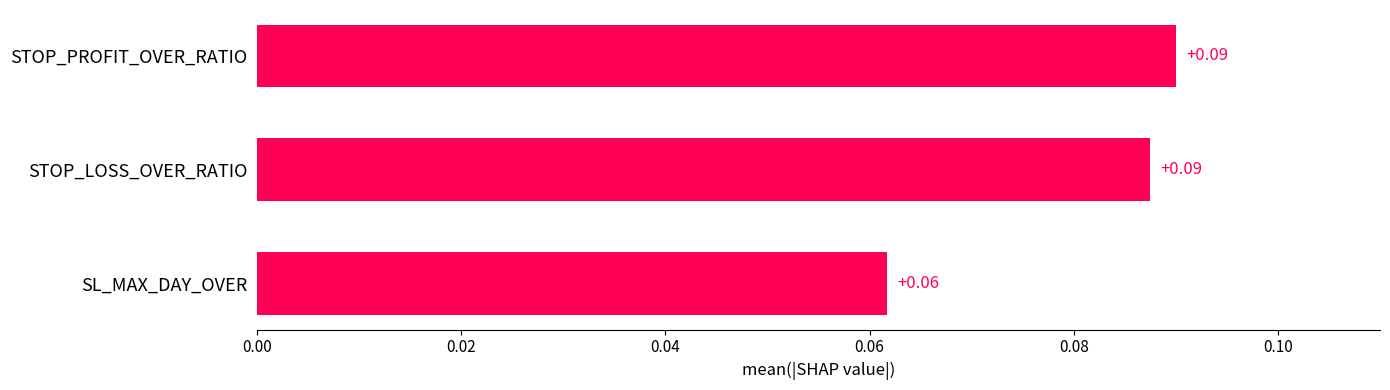

At which category does the chart reach its minimum across all series?

SL_MAX_DAY_OVER